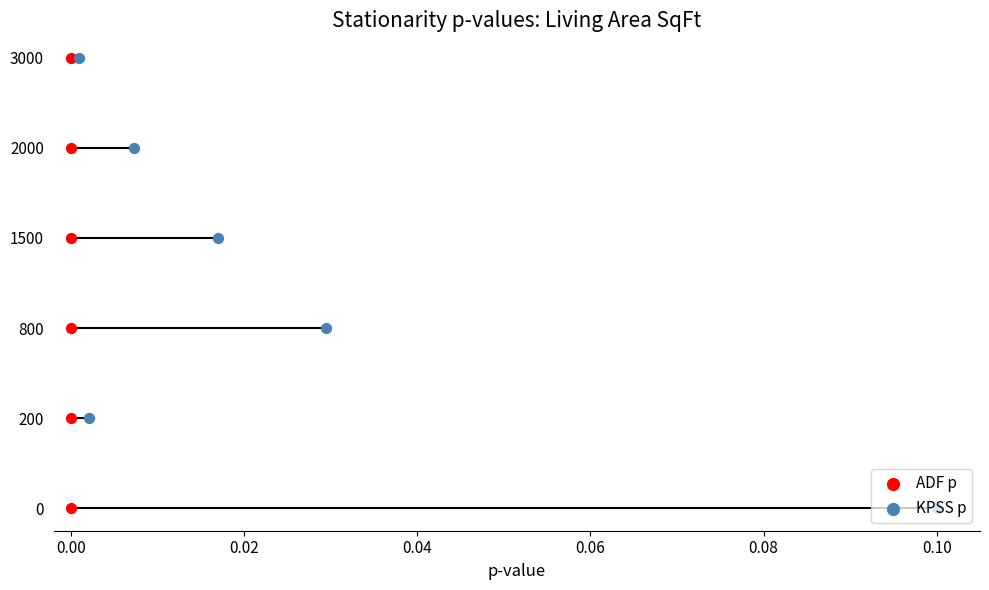

What are all the series names shown in the legend?

ADF p, KPSS p